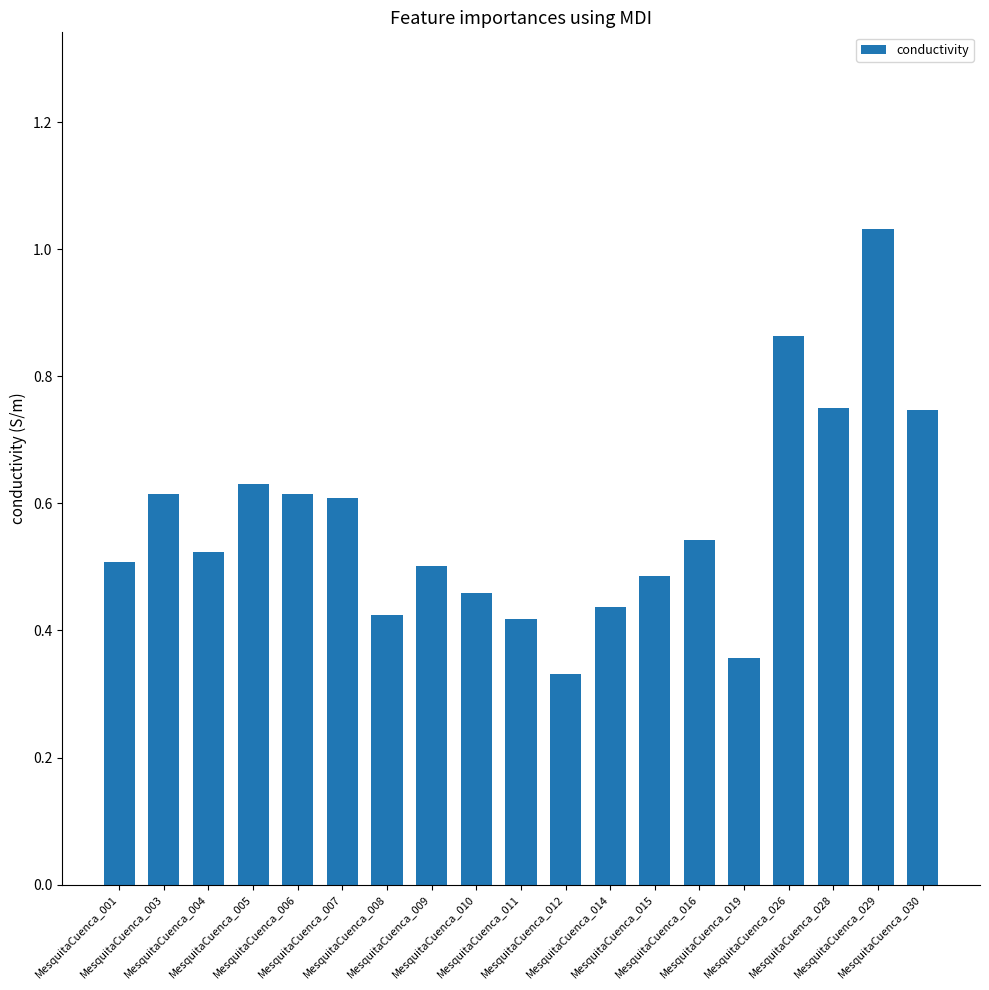

Are the bars grouped side by side (vs. stacked)?

No